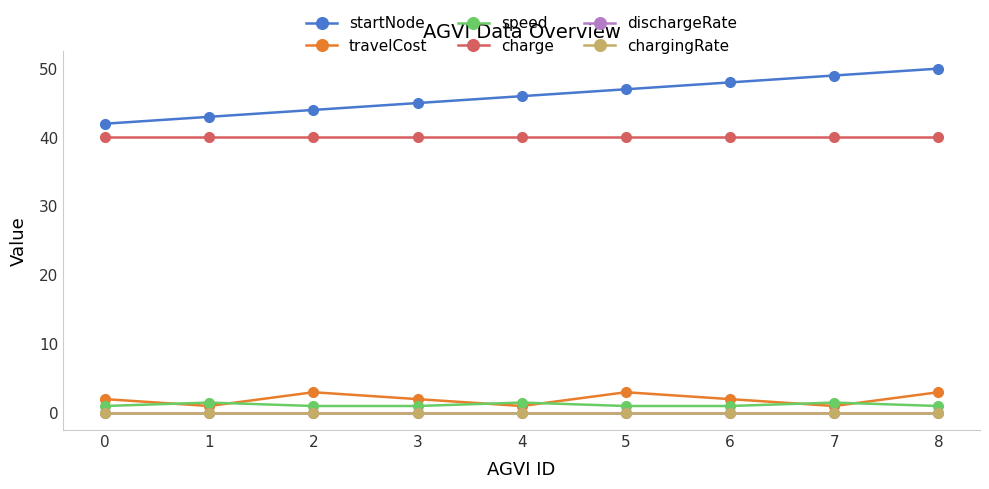

What is the maximum value shown in the chart?

50.0